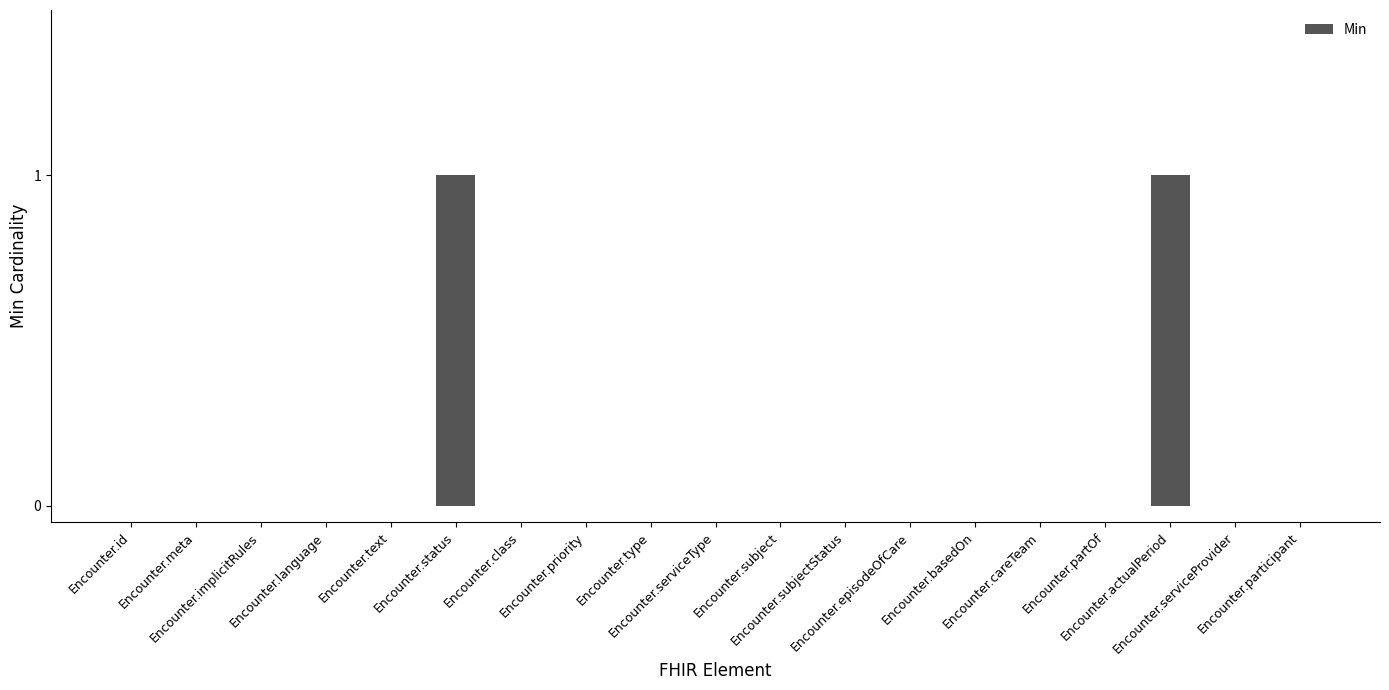

Count the values in the range 0 to 1.

19